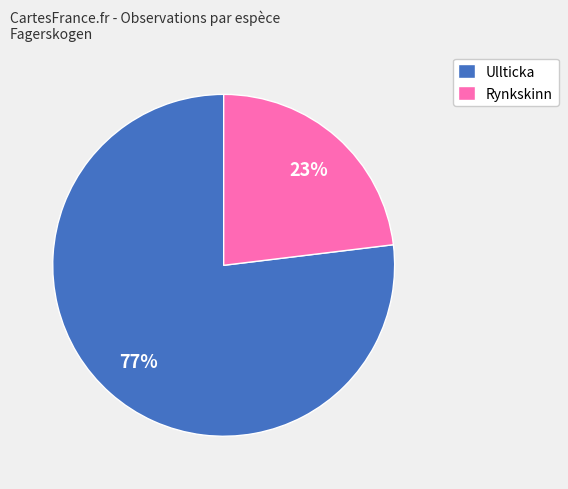

Is the sum of Rynkskinn and Ullticka greater than half?

Yes